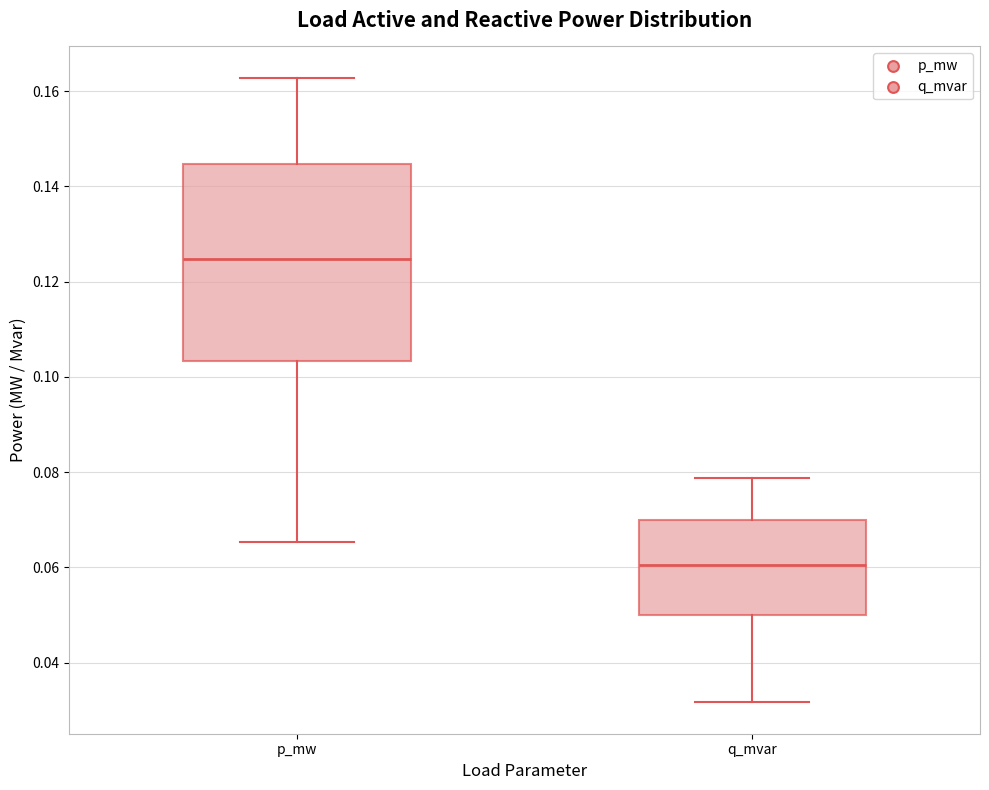

Where does the upper whisker of the box for q_mvar end on the y-axis? The values are not printed on the chart, so give them approximately, as read against the axis.

0.078